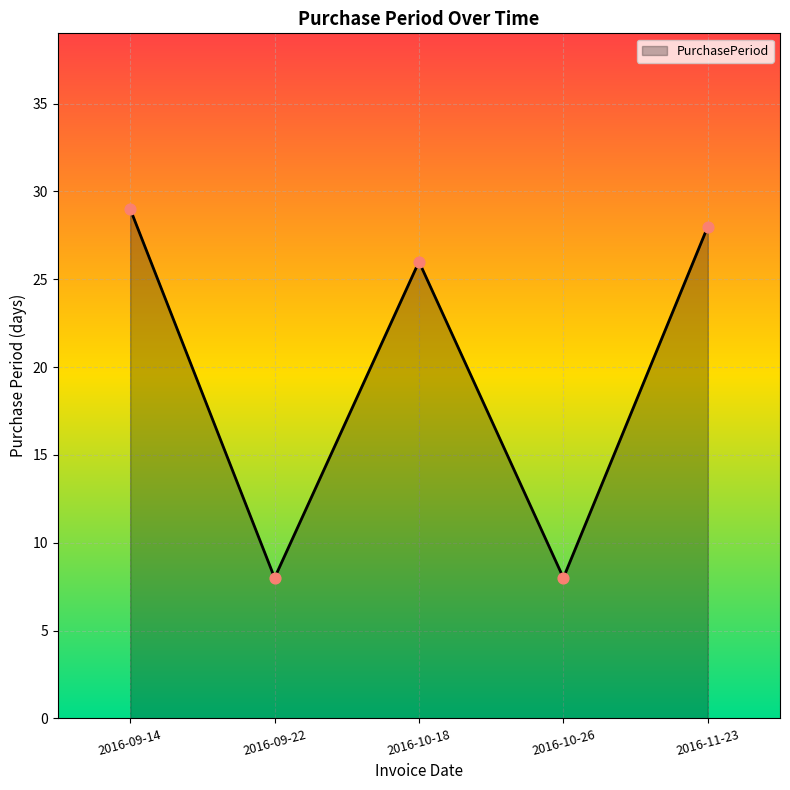

What is the change in value from 2016-09-14 to 2016-09-22?

-21